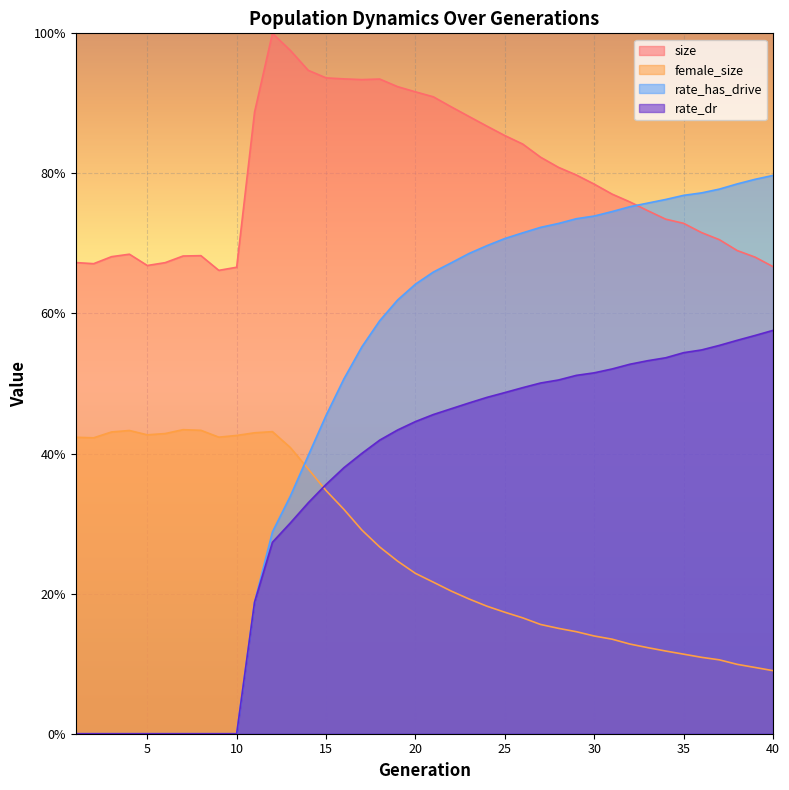

Where is the first local minimum for size?

2